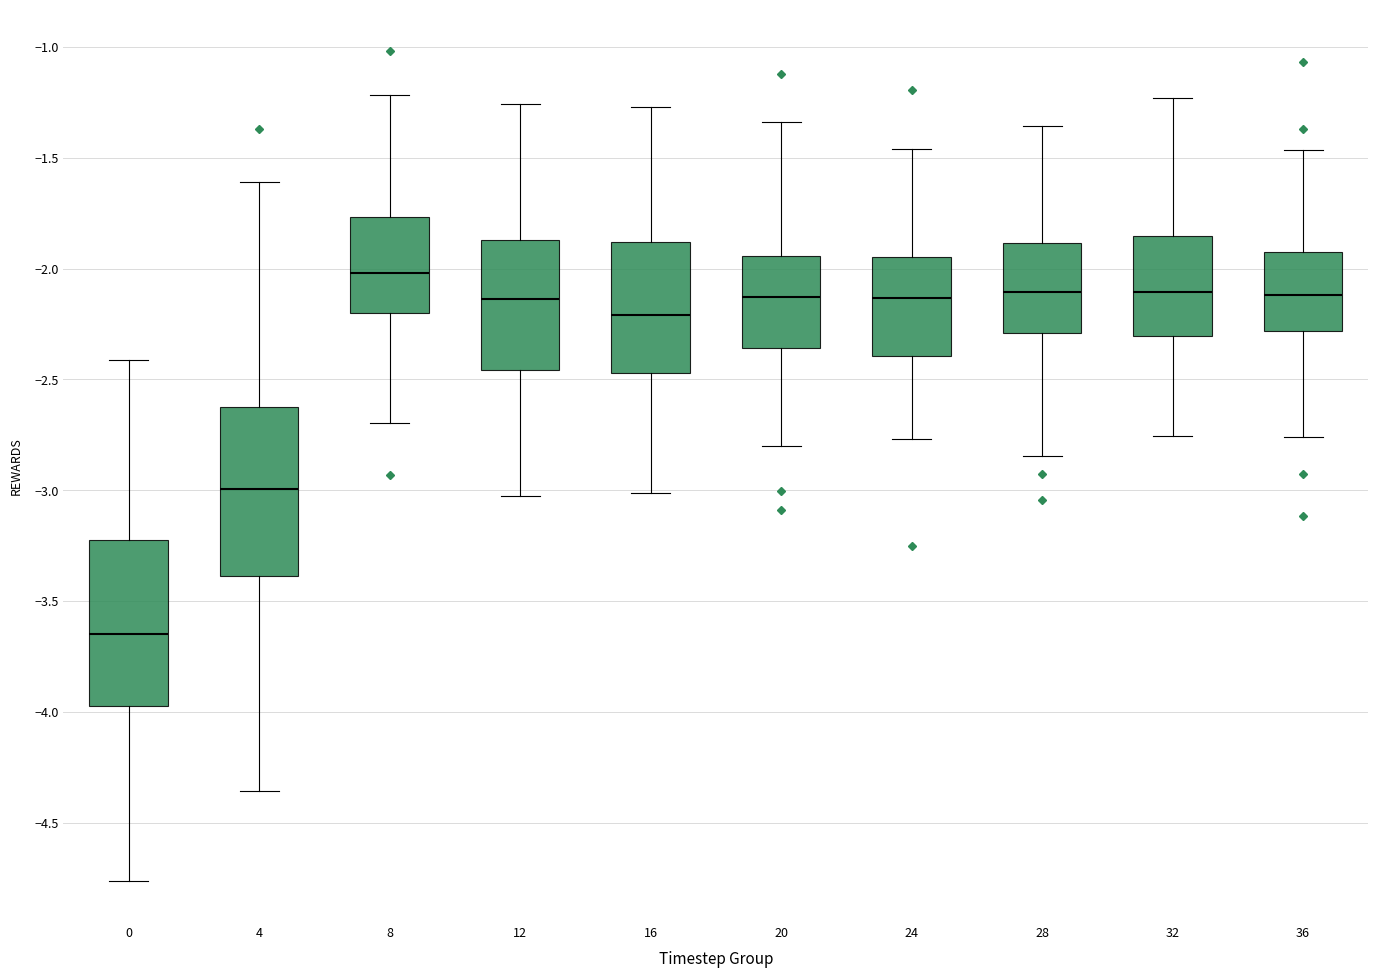

Which box has the highest median line?

8